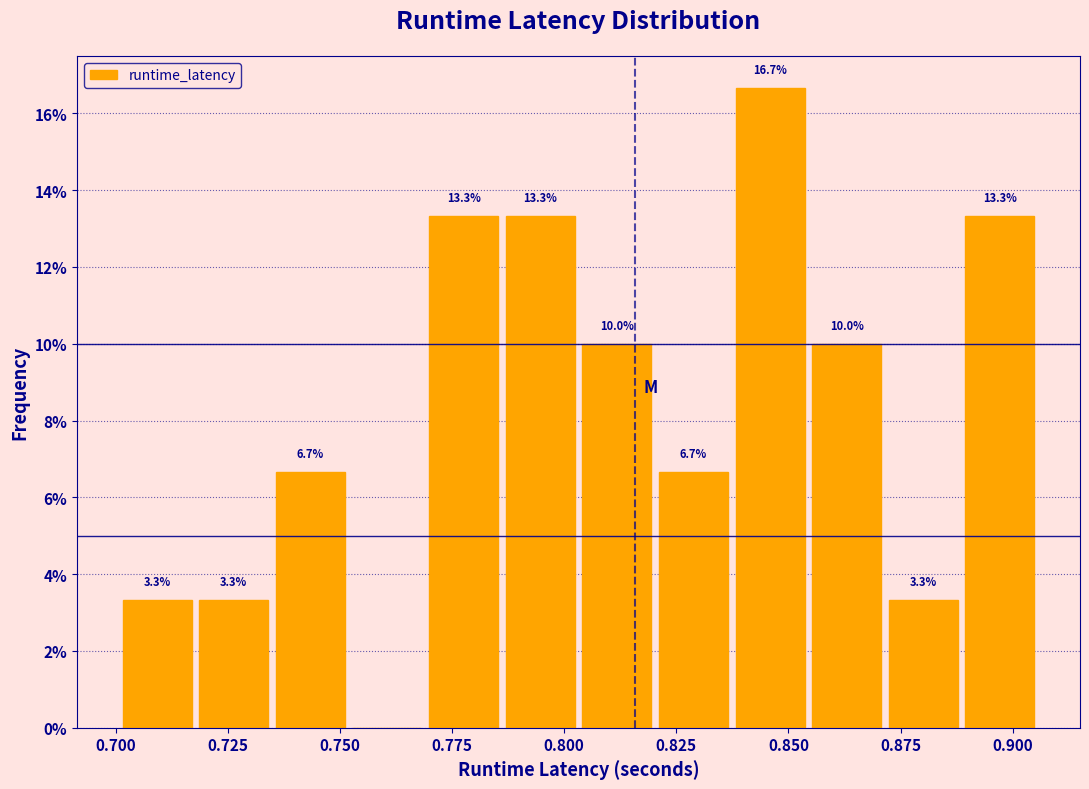

Around what value on the x-axis is the tallest bar? Give the approximate position of its centre, as read against the axis.

0.845